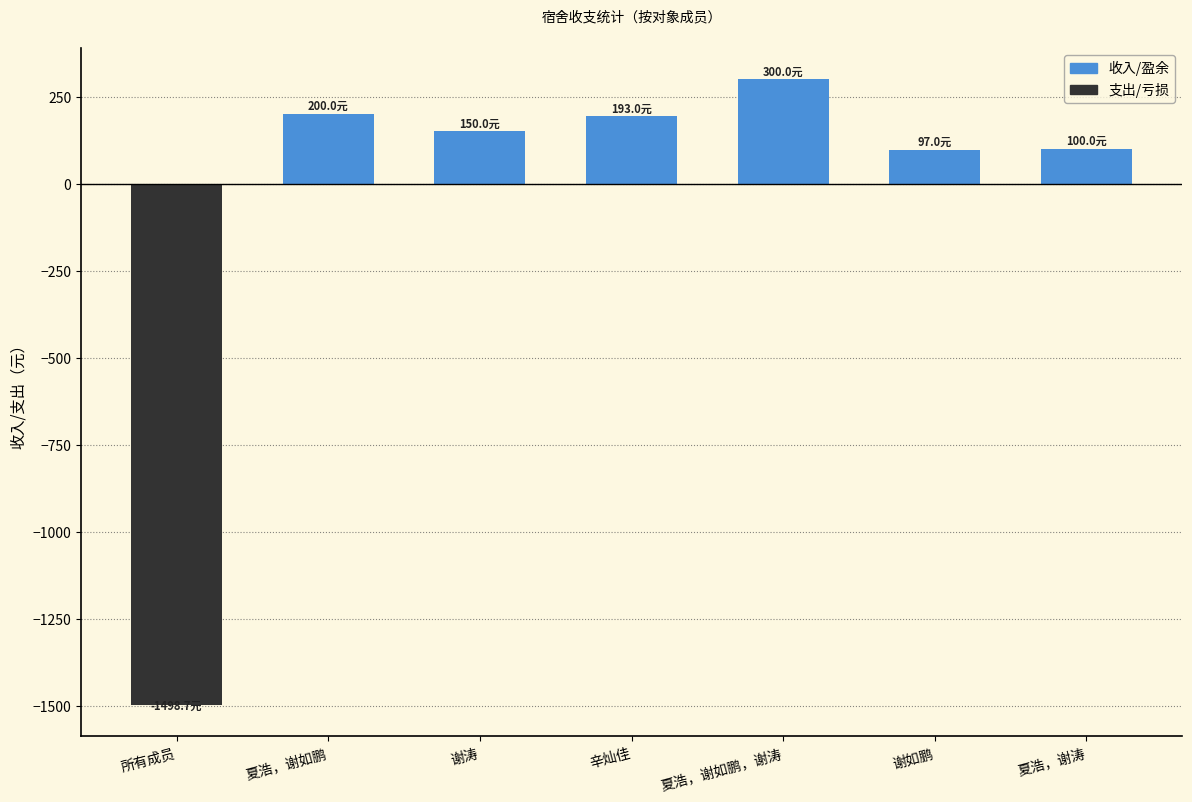

What is the change in value from 谢涛 to 夏浩，谢涛?

-50.0